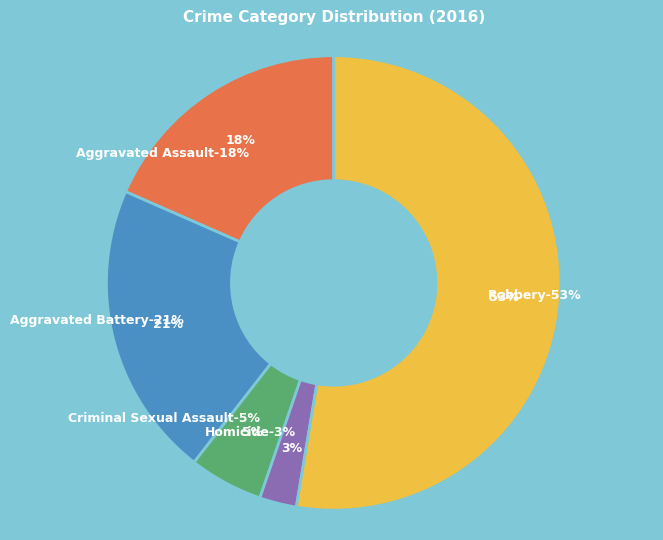

Is it true that Aggravated Battery is 35% of the pie?

False